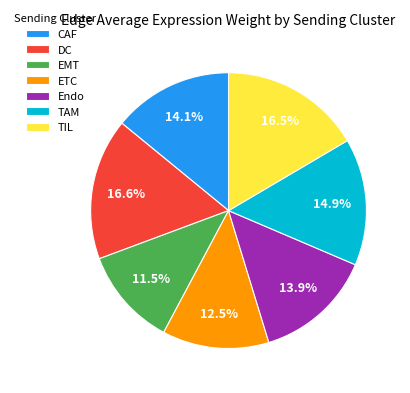

How many segments does this pie chart have?

7